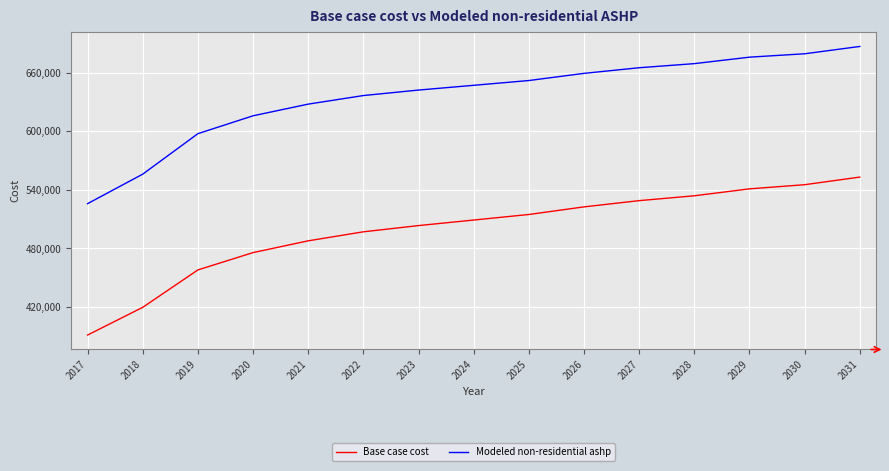

How many values in the Base case cost series exceed 509064?

8